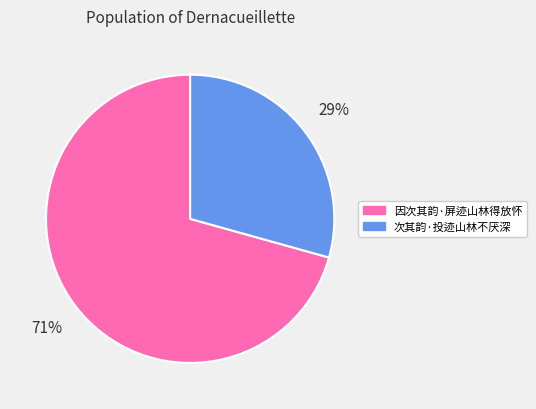

Which has a higher value, 次其韵·投迹山林不厌深 or 因次其韵·屏迹山林得放怀?

因次其韵·屏迹山林得放怀